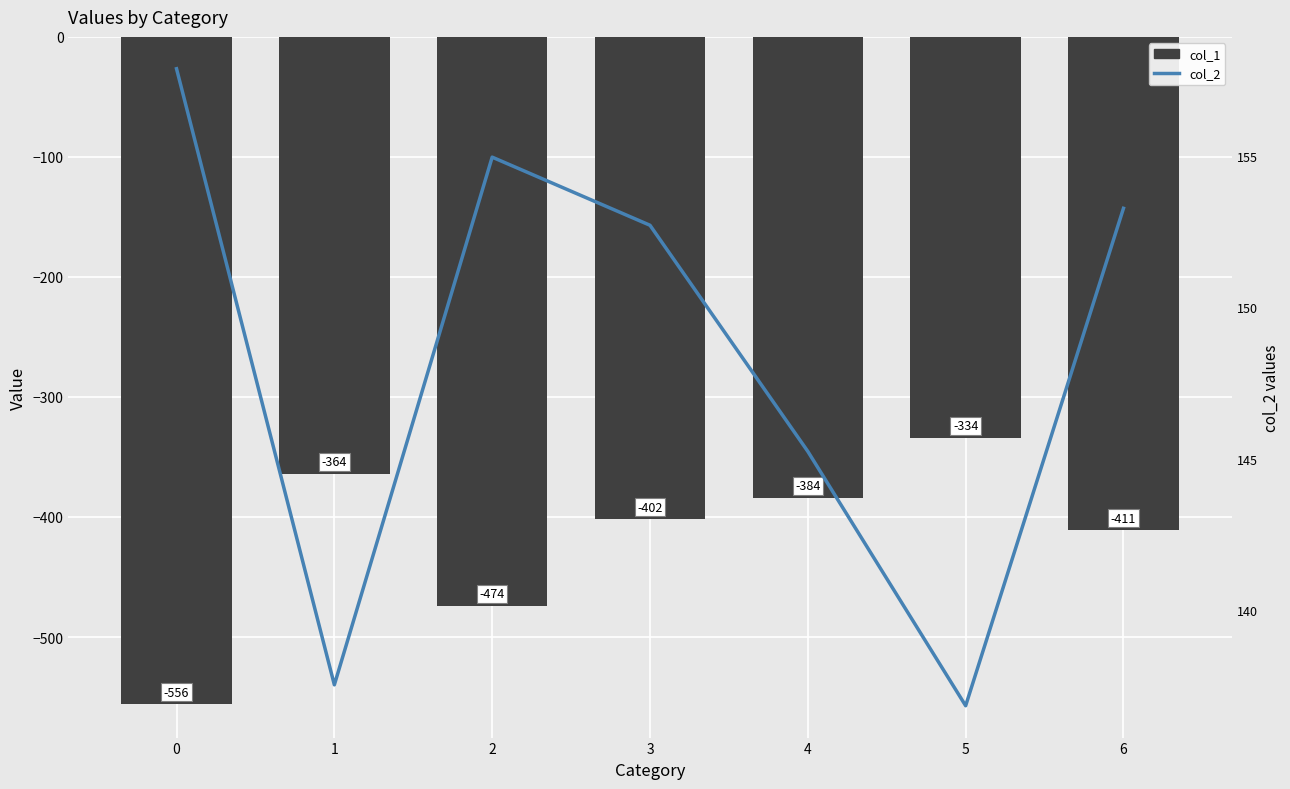

Reading left to right, extract all data points from this chart.

col_1: -556.0	-364.0	-474.0	-402.0	-384.0	-334.0	-411.0
col_2: 157.9	137.5	155.0	152.7	145.2	136.8	153.3